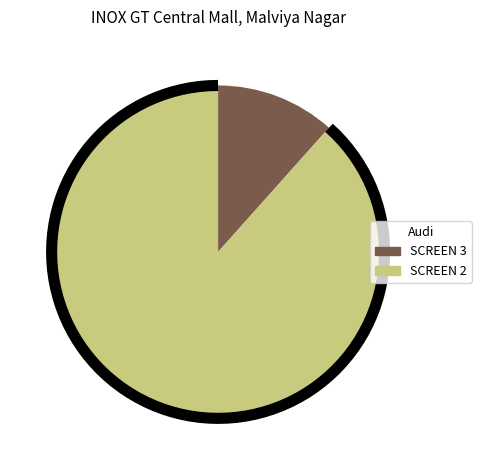

How many slices are in this pie chart?

2